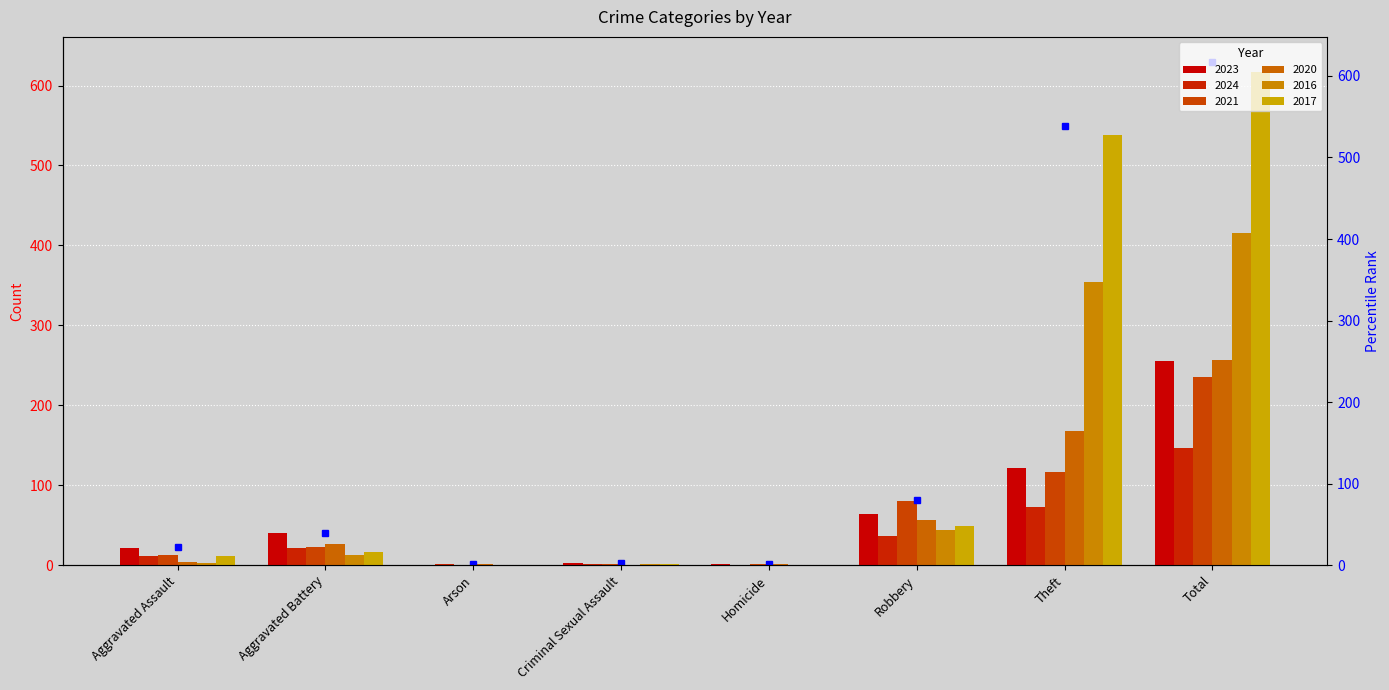

How many values in 2024 are above zero?

7